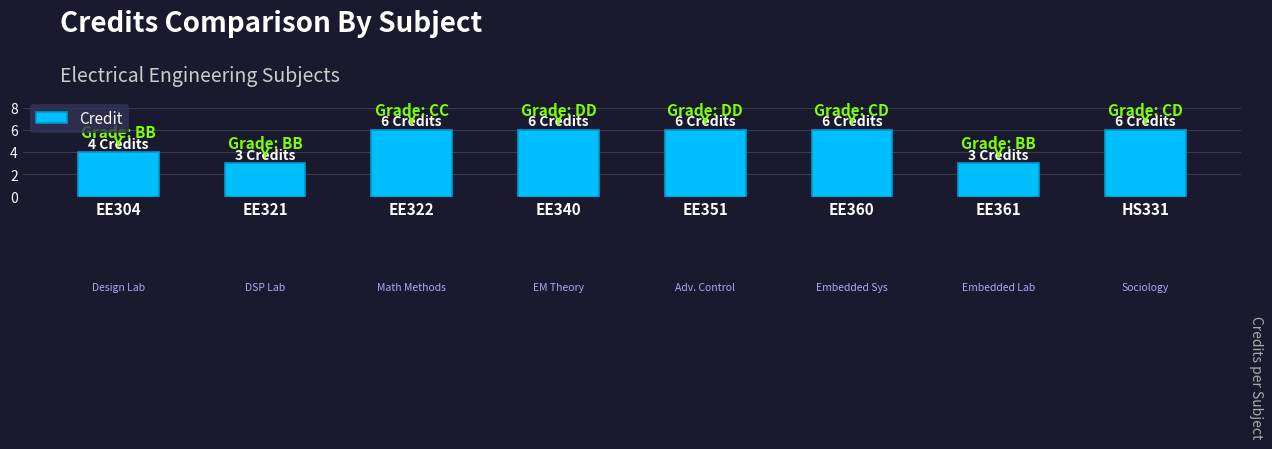

True or false: the data shows 3 at EE361.

True